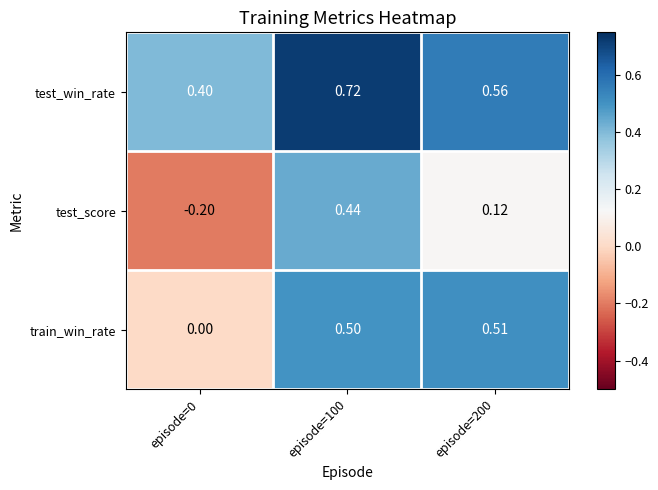

Which series has the largest total across all categories?

test_win_rate